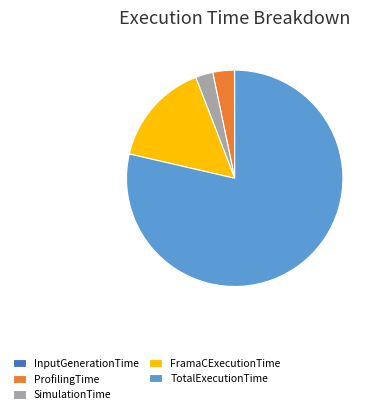

Which category accounts for the majority?

TotalExecutionTime